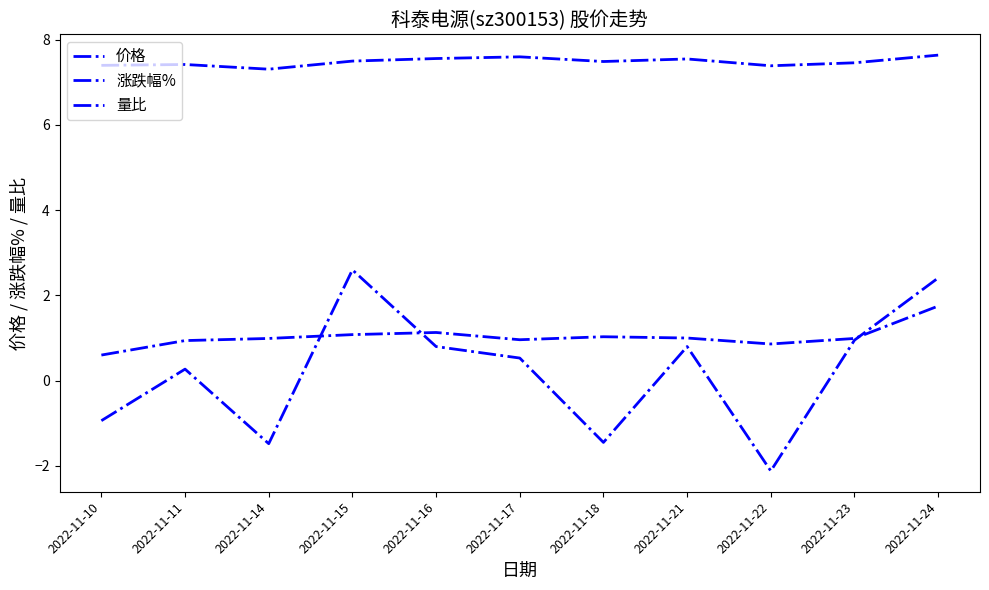

What is the difference between the second highest and second lowest values in the 价格 series?

0.2